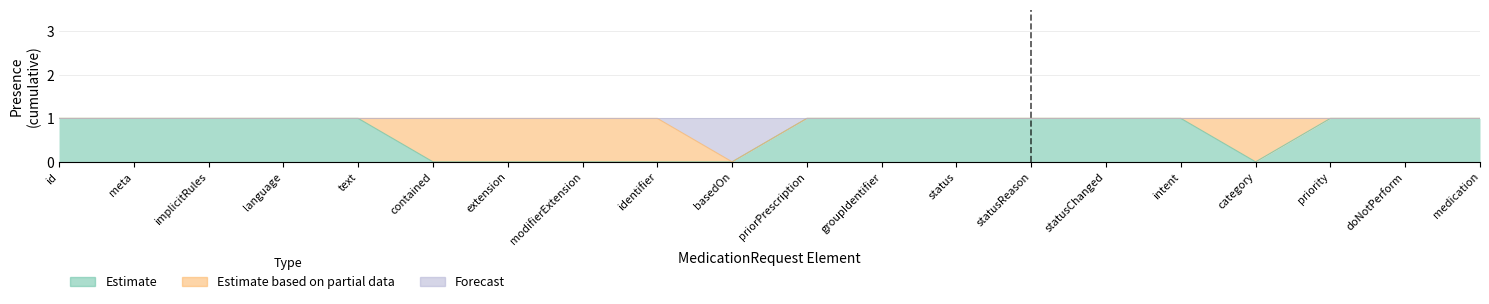

Does the chart have visible grid lines?

Yes